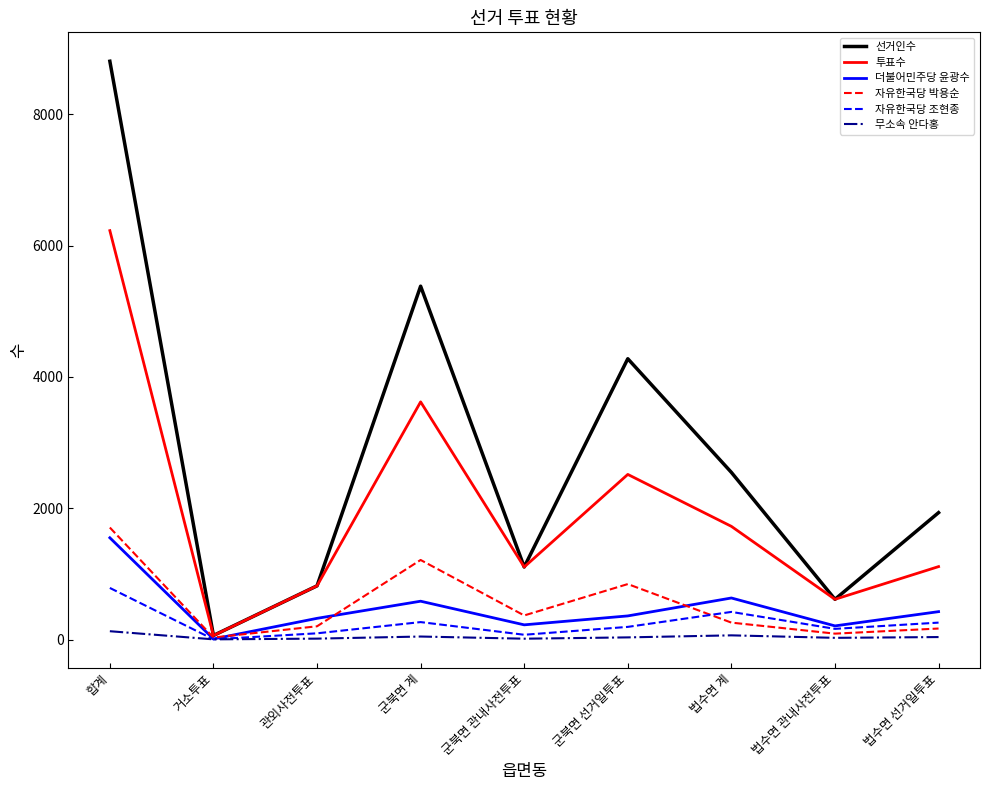

Rank the series by their maximum value, from lowest to highest.

무소속 안다홍, 자유한국당 조현종, 더불어민주당 윤광수, 자유한국당 박용순, 투표수, 선거인수